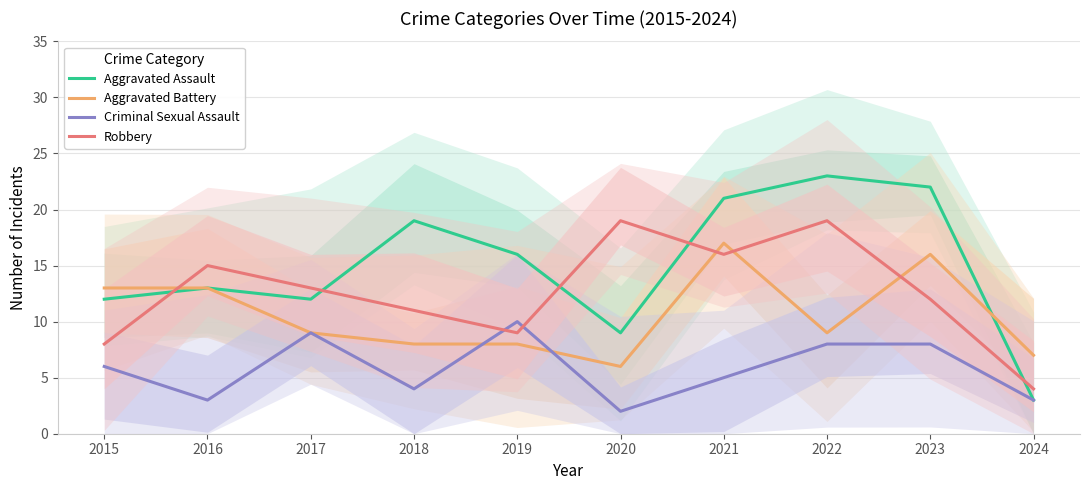

Rank the categories by Robbery value from highest to lowest.

2020, 2022, 2021, 2016, 2017, 2023, 2018, 2019, 2015, 2024